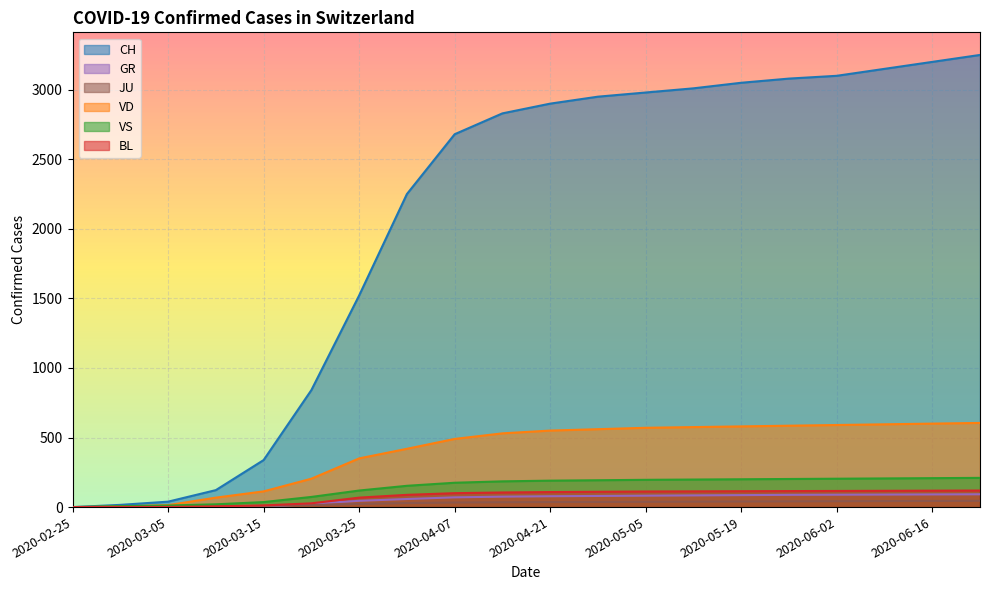

Which series has the widest spread of values?

CH